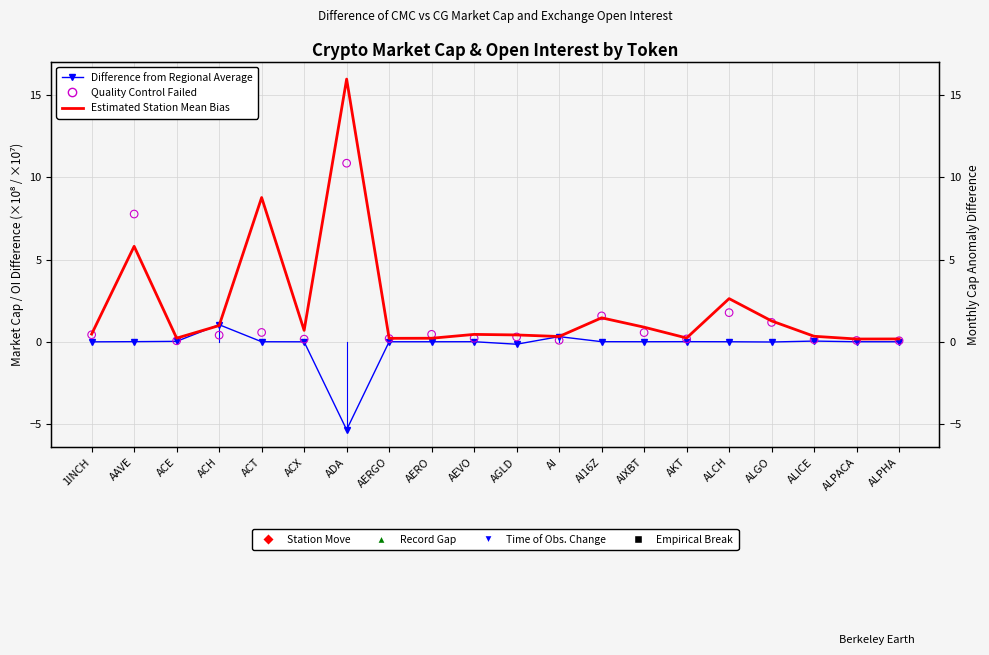

Which series reaches the maximum Y coordinate?

Estimated Station Mean Bias